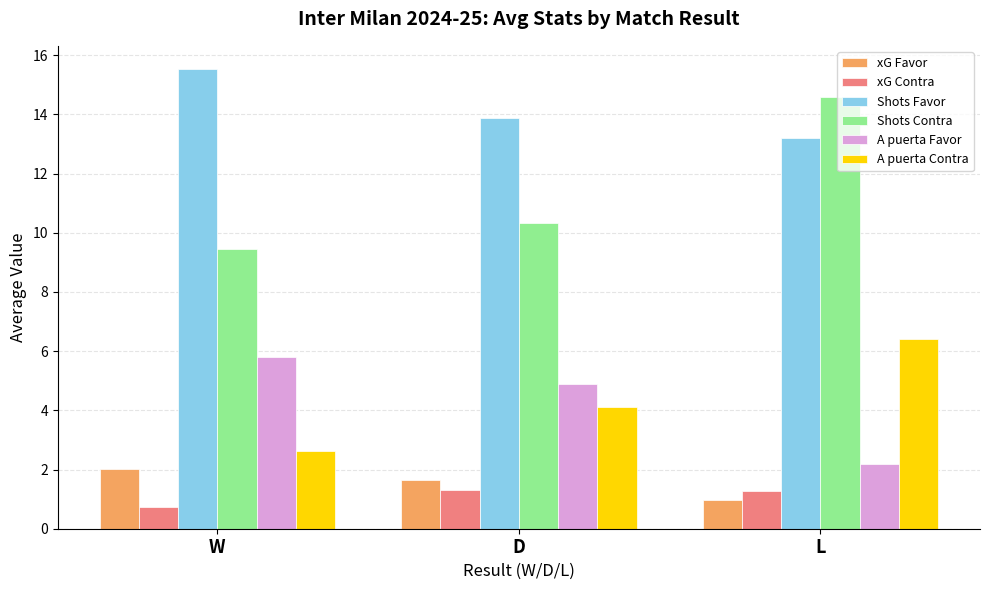

What is the difference between the second highest and minimum values in the xG Contra series?

0.5